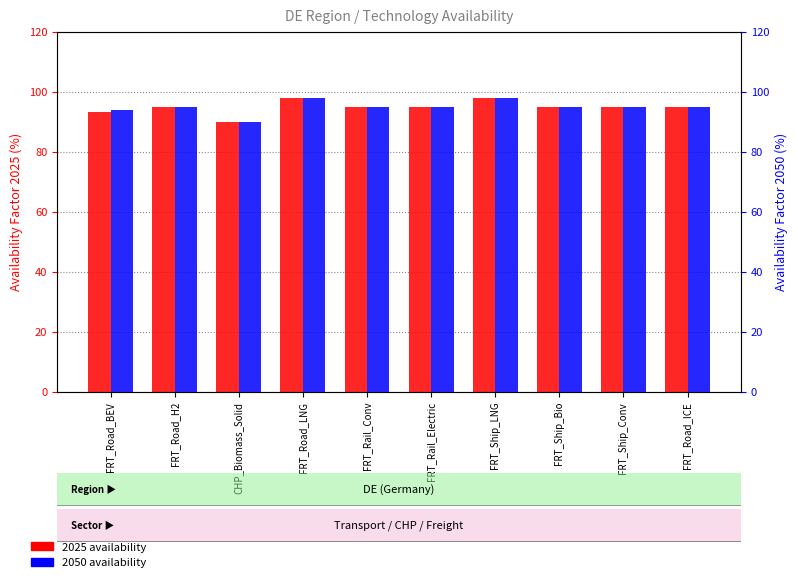

What is the greatest value displayed?

98.0